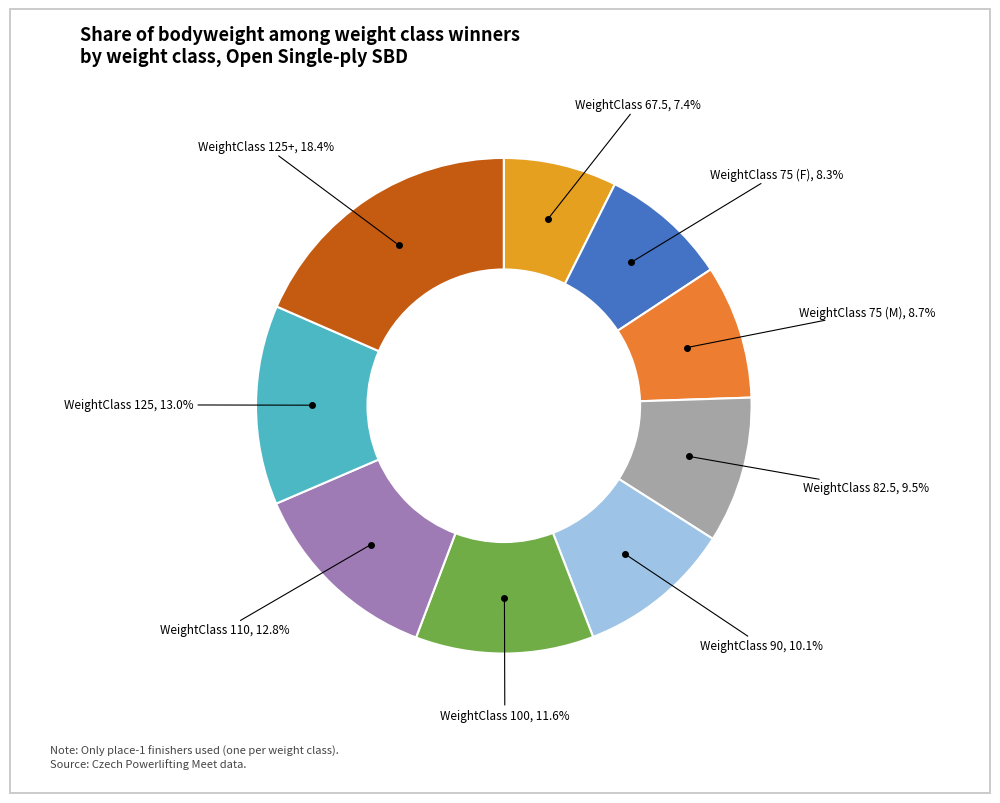

How many slices are in this pie chart?

9